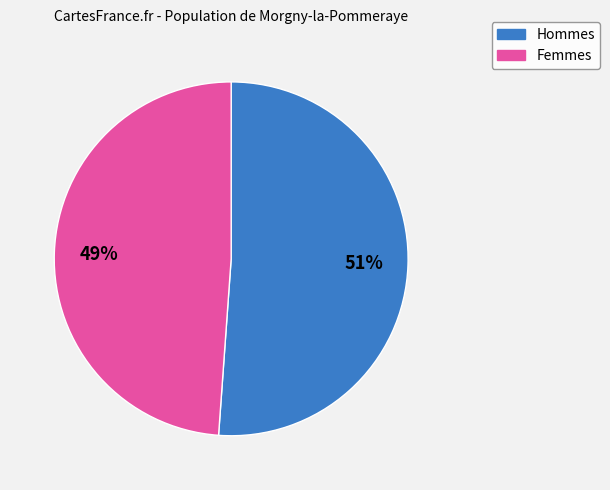

To the nearest percent, what is the average slice percentage?

50%